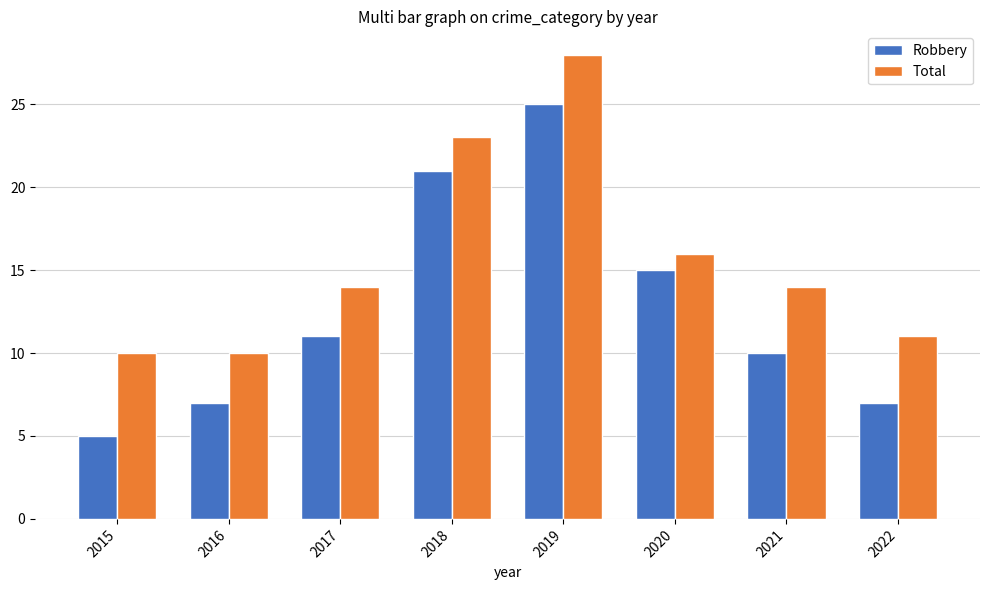

How many data points does each series have?

8